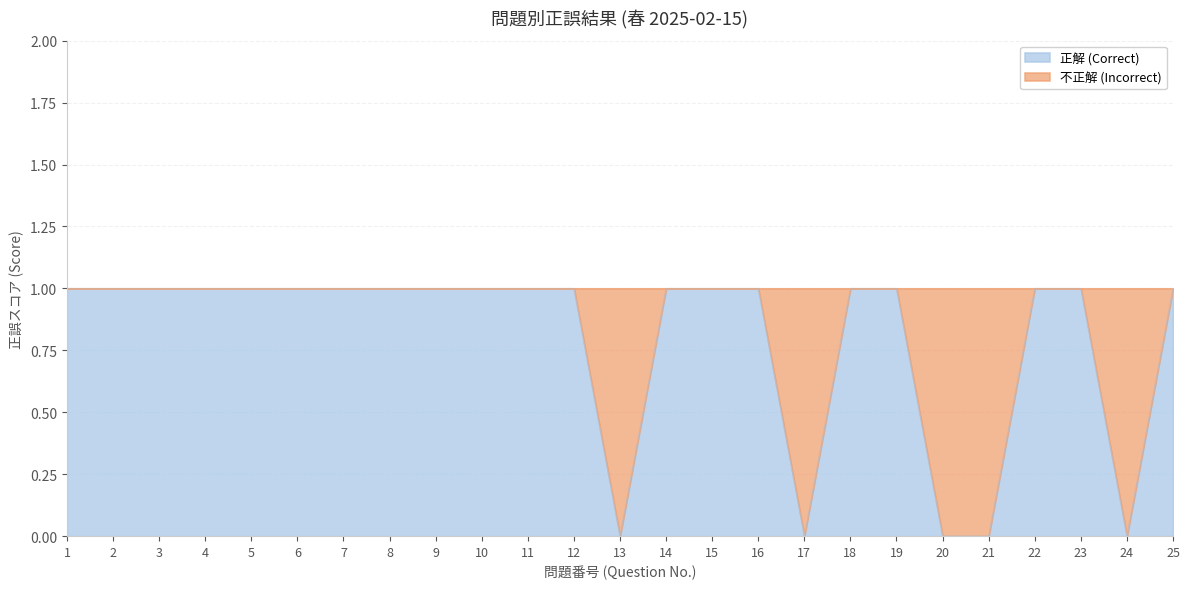

Reading left to right, extract all data points from this chart.

1	1	1	1	1	1	1	1	1	1	1	1	0	1	1	1	0	1	1	0	0	1	1	0	1